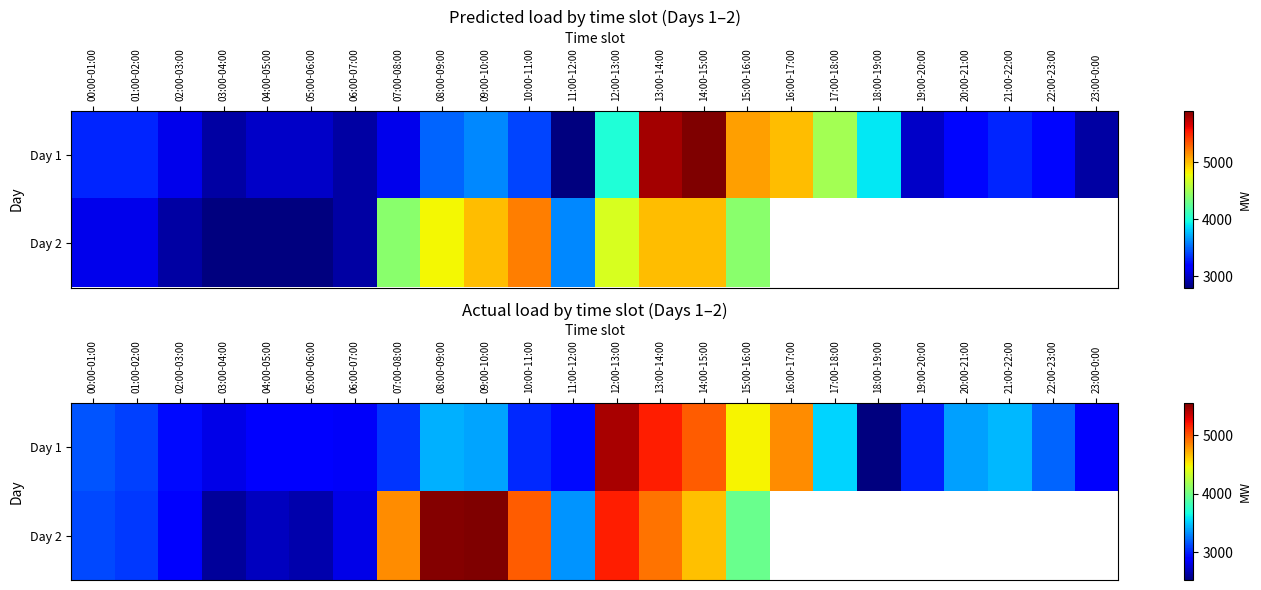

Which series has the largest range (max minus min)?

Day 2